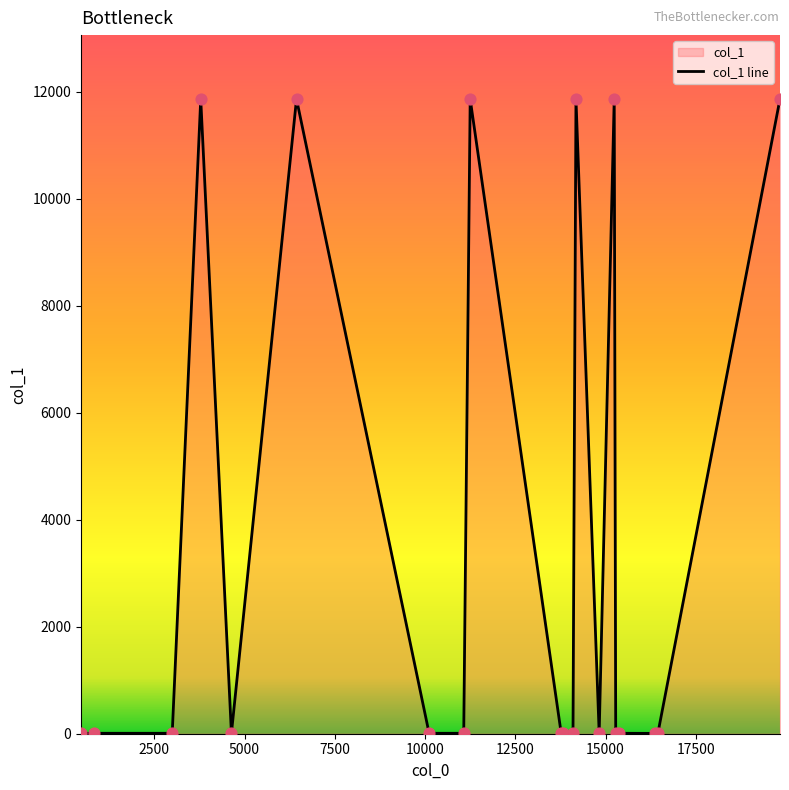

What is the greatest value displayed?

11871